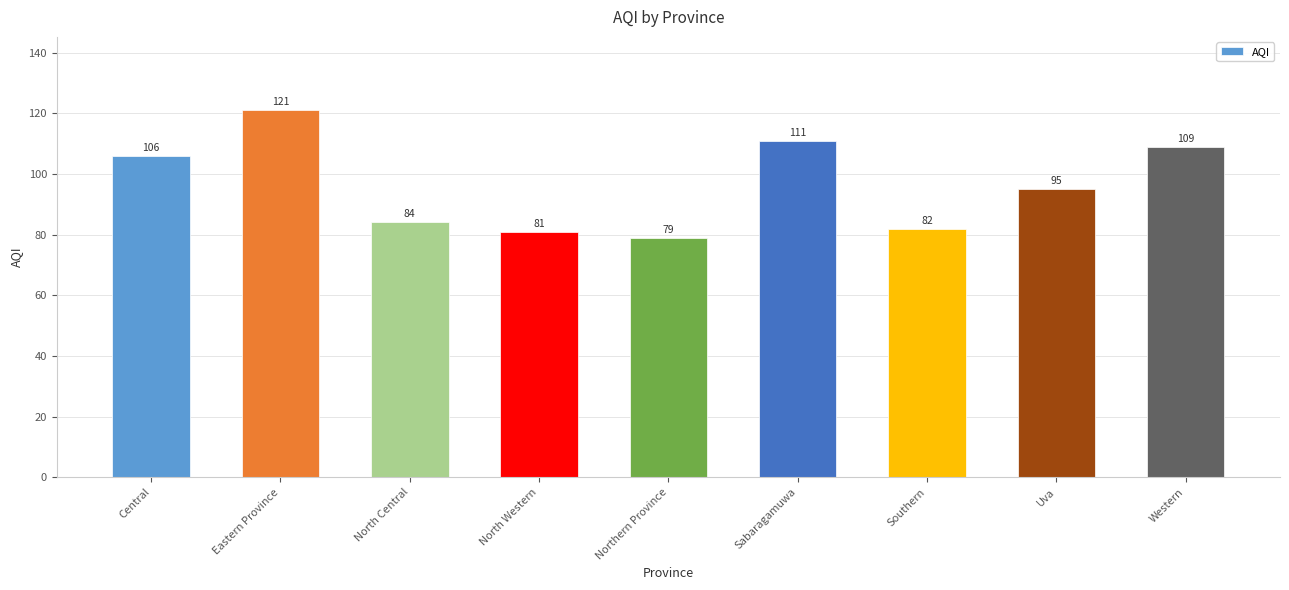

List the labels in order of value, smallest first.

Northern Province, North Western, Southern, North Central, Uva, Central, Western, Sabaragamuwa, Eastern Province